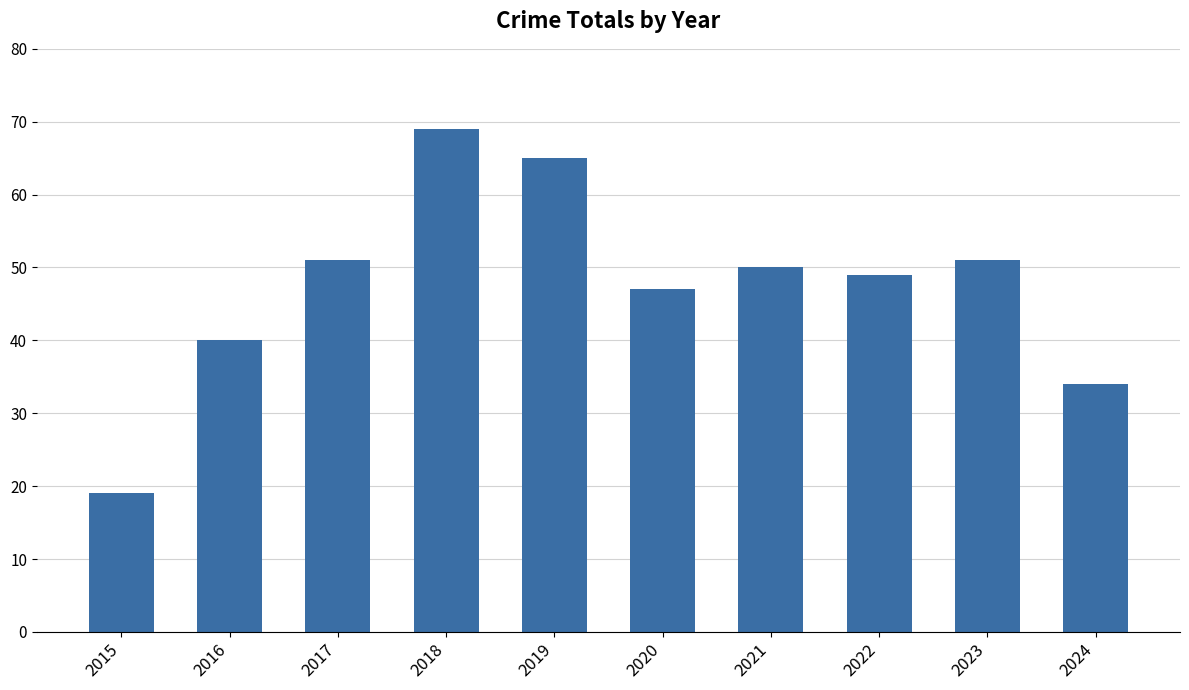

How many distinct data groups are displayed?

1